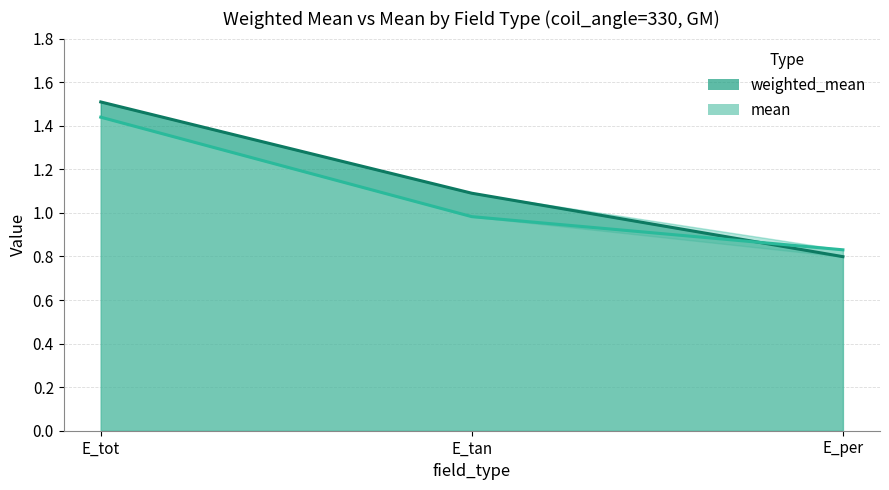

Is it true that weighted_mean equals 0.4 at E_tan?

False